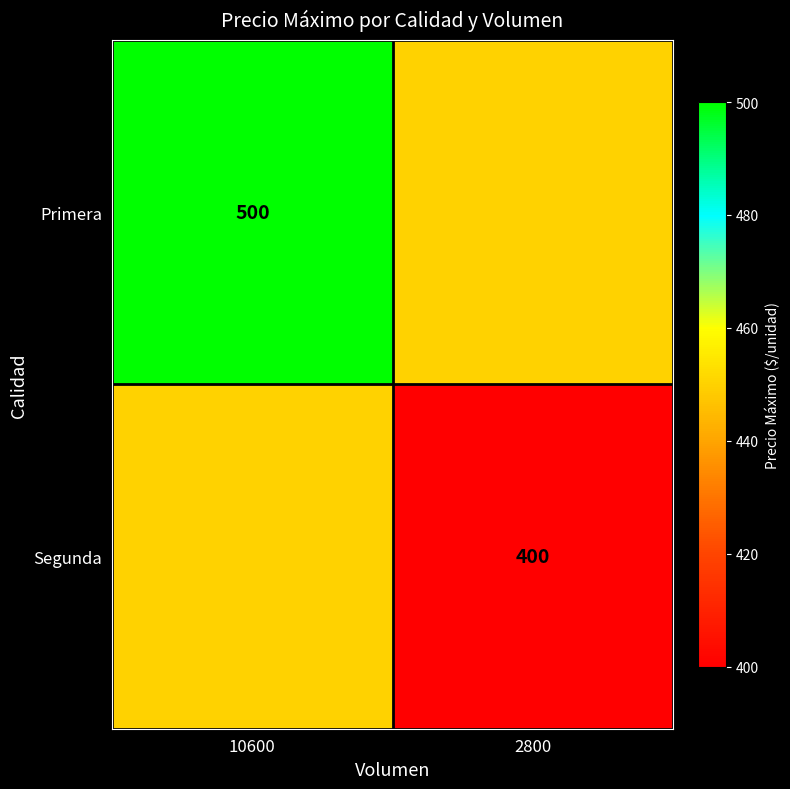

What is the total value across all series at 2800?

850